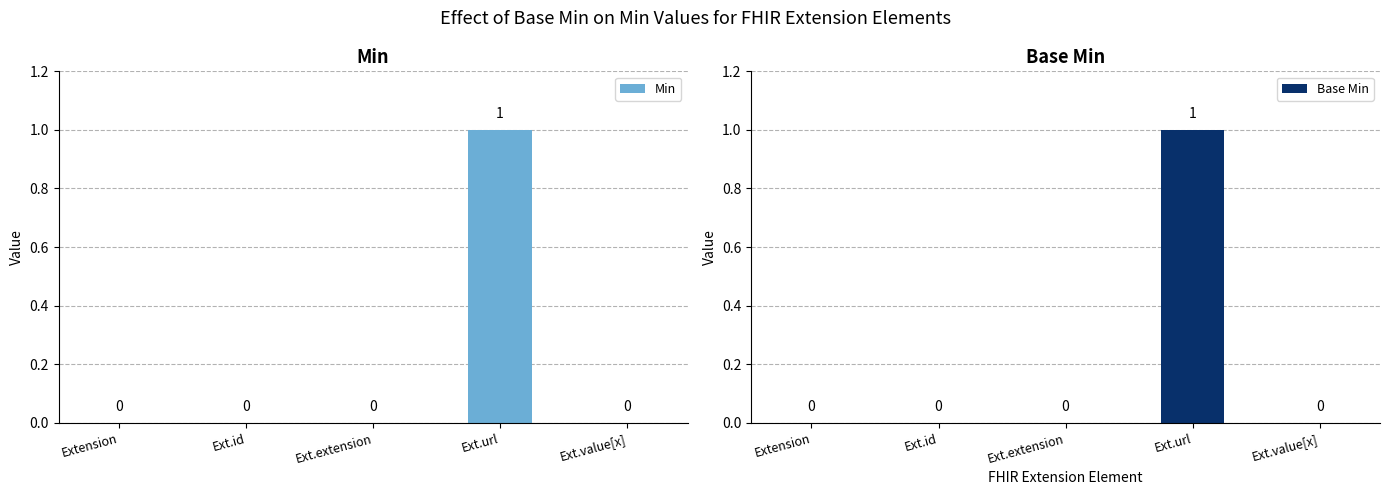

What position from the right is Ext.id?

4